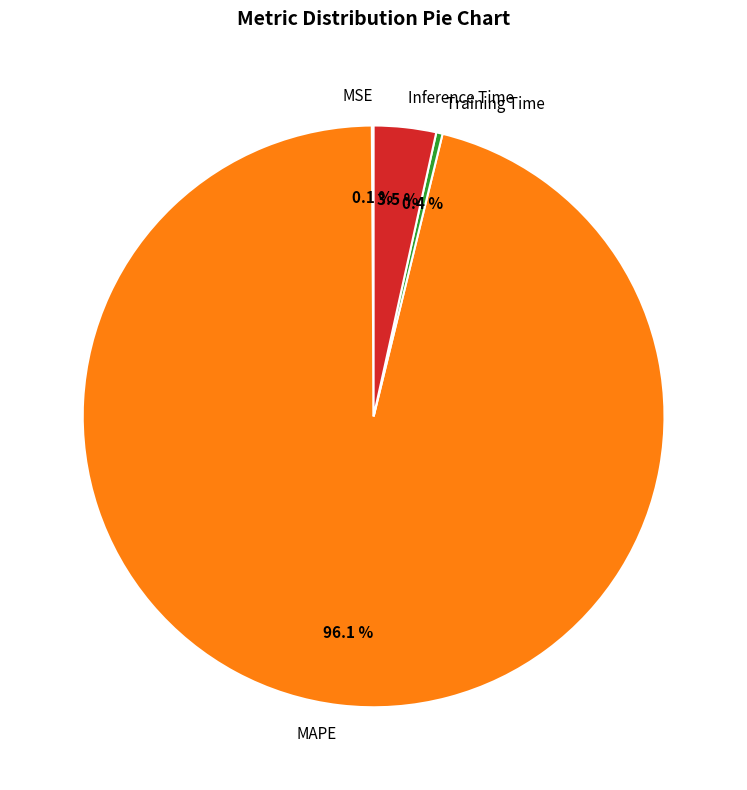

Which category has the biggest portion of the pie?

MAPE